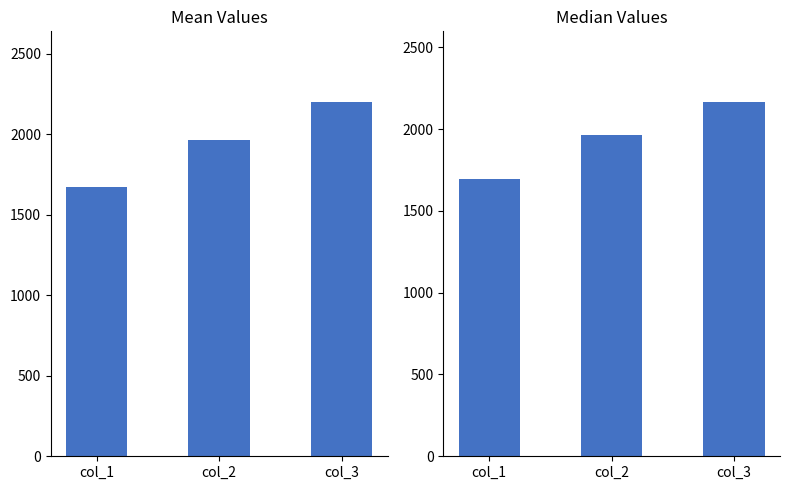

Reading right to left, extract all data points from this chart.

Mean: 2199.0	1964.8	1669.1
Median: 2164.5	1963.0	1696.0